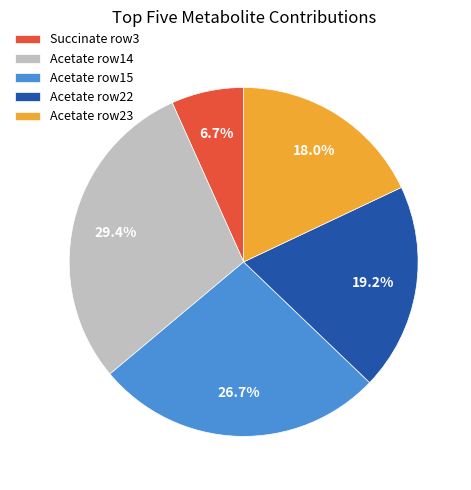

How many slices are in this pie chart?

5